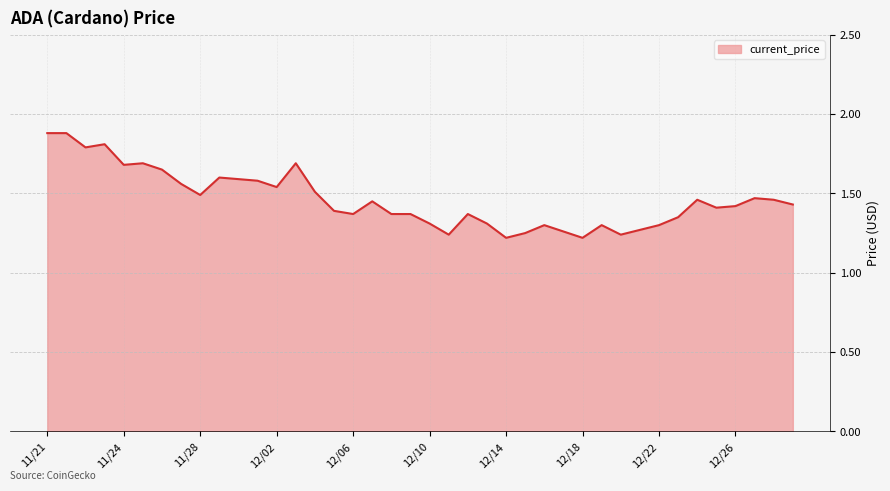

What is the maximum value shown in the chart?

1.9